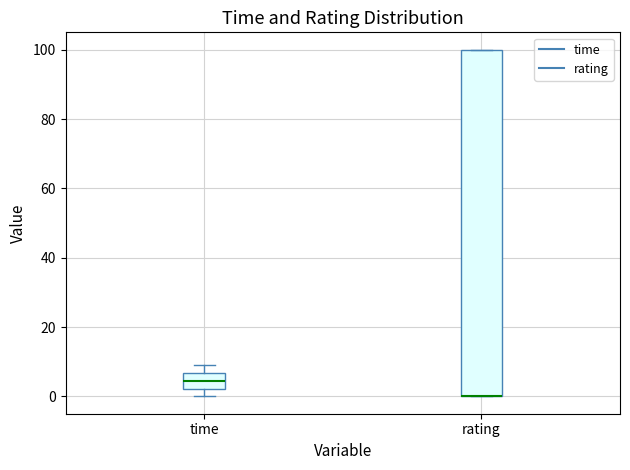

Reading left to right, read every box against the y-axis: the position of its median line, the range the box covers, and the ends of its whiskers. The values are not printed on the chart, so give them approximately, as read against the axis.

time: median 4, box 2 to 6, whiskers 0 to 8
rating: median 0 (drawn on the box's lower edge), box 0 to 100, whiskers 0 to 100